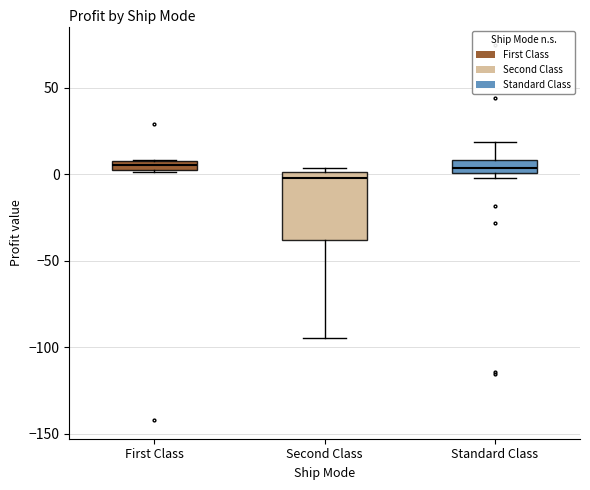

Where does the upper whisker of the box for Standard Class end on the y-axis? The values are not printed on the chart, so give them approximately, as read against the axis.

20